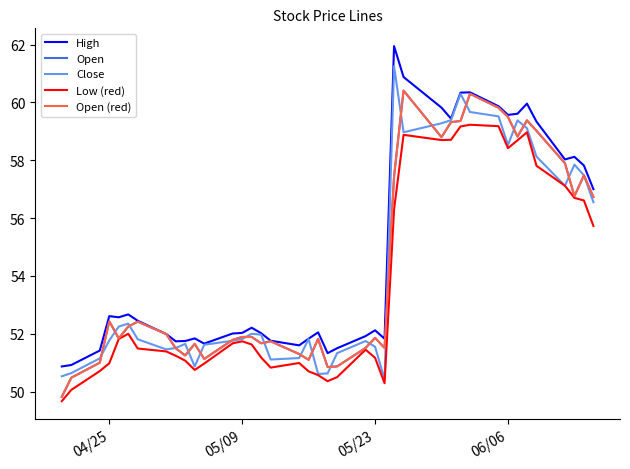

Does the chart have visible grid lines?

No